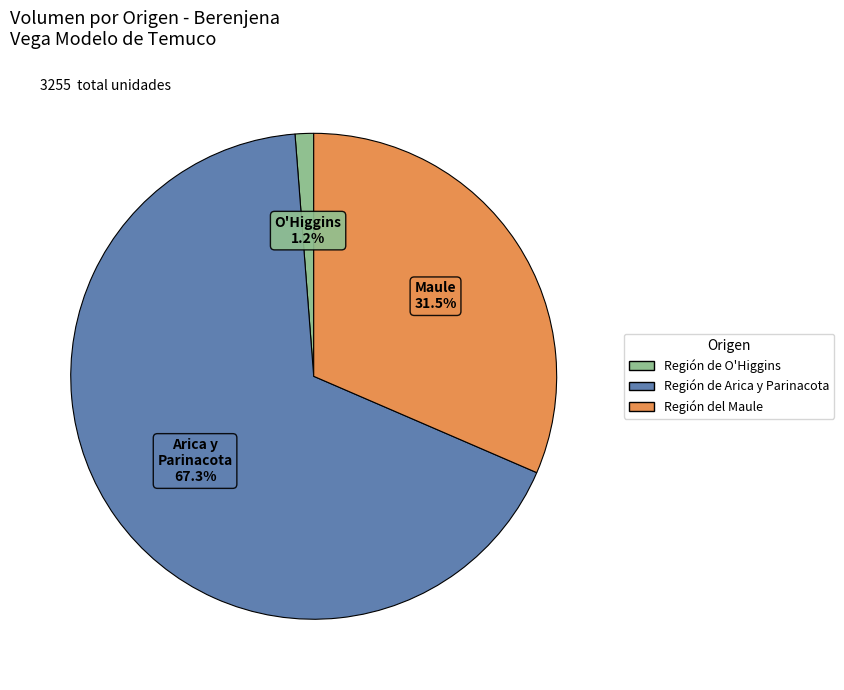

Which has a higher value, Región de Arica y Parinacota or Región de O'Higgins?

Región de Arica y Parinacota